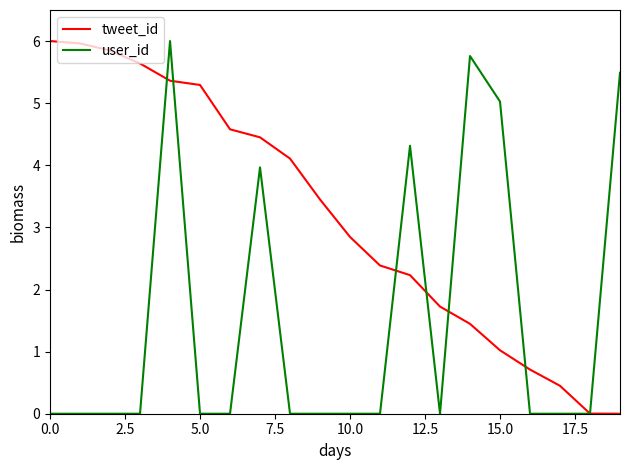

What is the highest value of the tweet_id series?

6.0